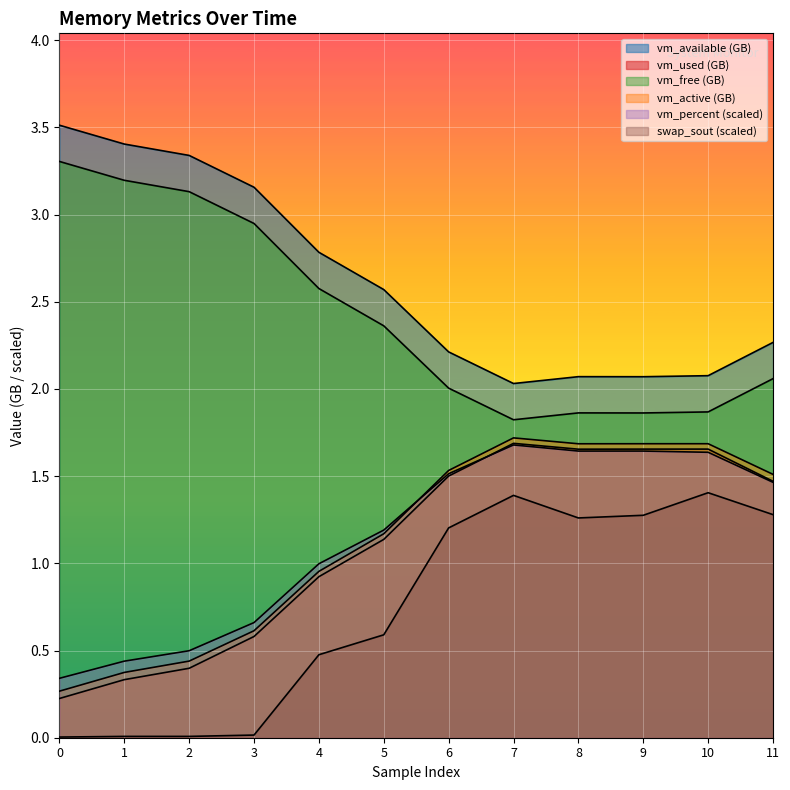

What is the difference between the highest and lowest values at 0?

3.5